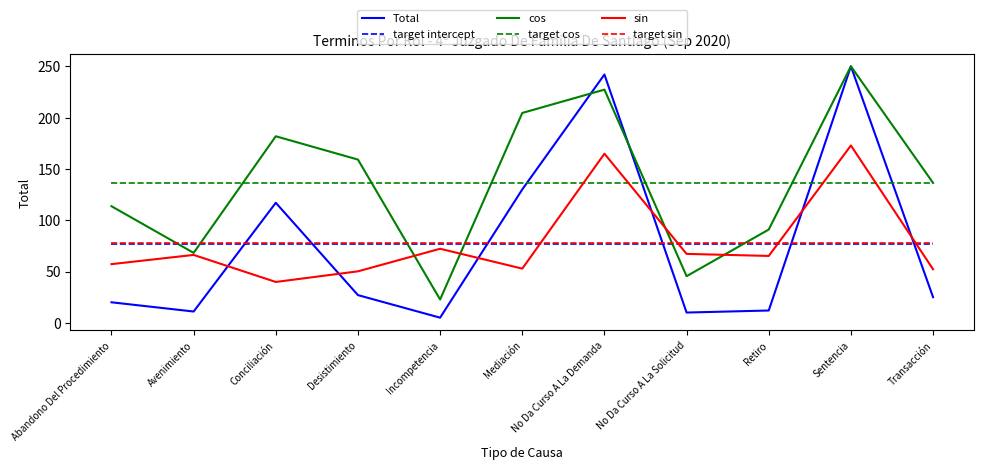

Where does the cos series first go above 136?

Conciliación